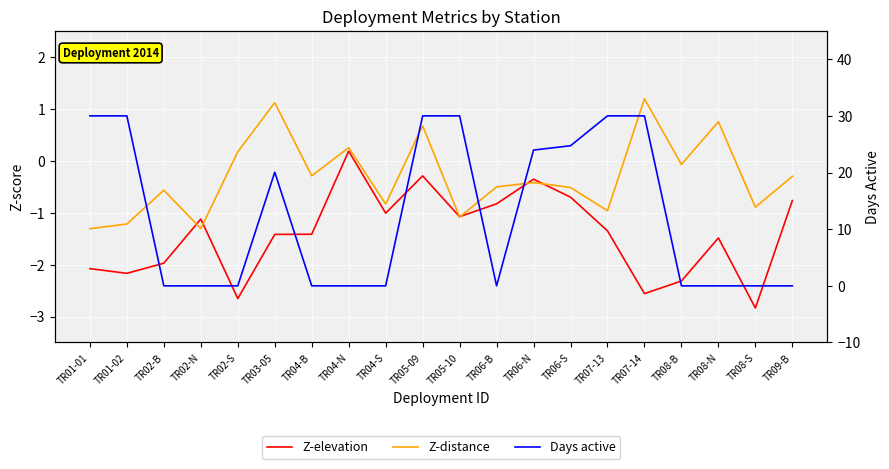

In Z-distance, how many points are lower than both neighbors (excluding endpoints)?

7